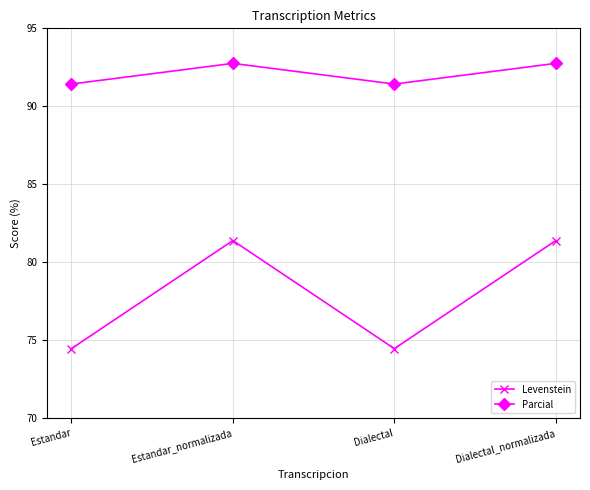

Reading left to right, transcribe all the data shown in this chart.

Levenstein: Estandar=74.5	Estandar_normalizada=81.4	Dialectal=74.5	Dialectal_normalizada=81.4
Parcial: Estandar=91.4	Estandar_normalizada=92.8	Dialectal=91.4	Dialectal_normalizada=92.8